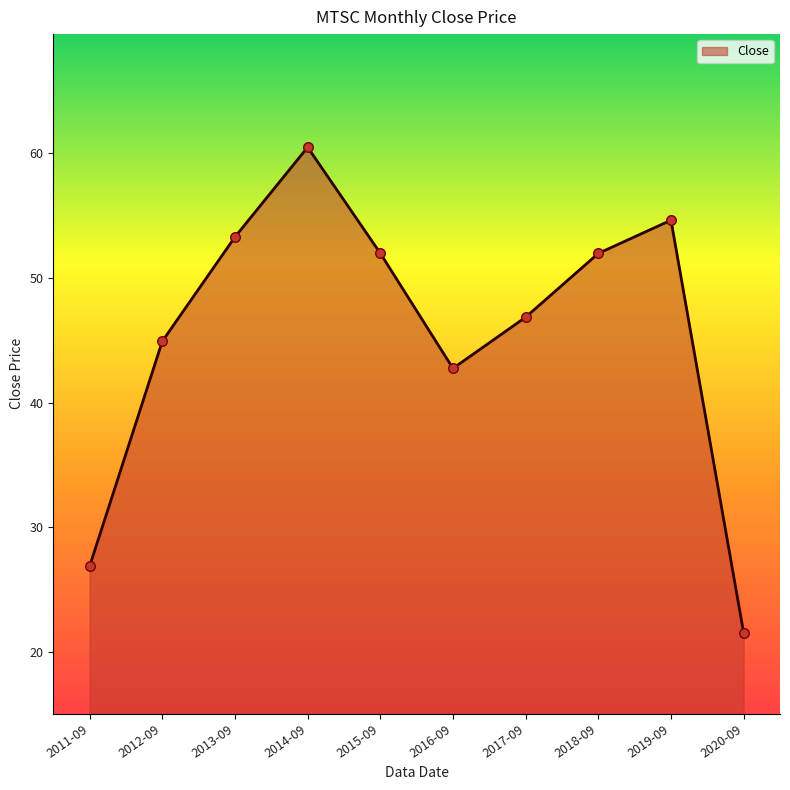

Which has a higher value, 2013-09 or 2019-09?

2019-09